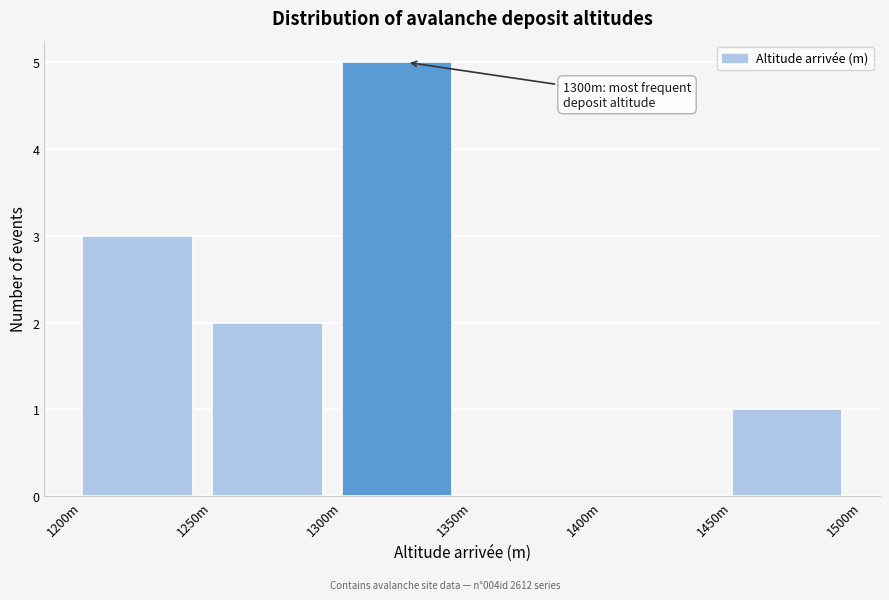

Reading right to left, what are all the values shown in this chart?

1450m=1	1400m=0	1350m=0	1300m=5	1250m=2	1200m=3